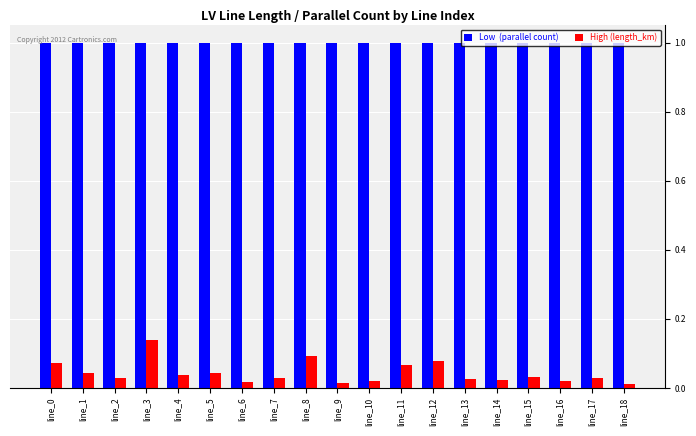

Count the number of categories in the chart.

19